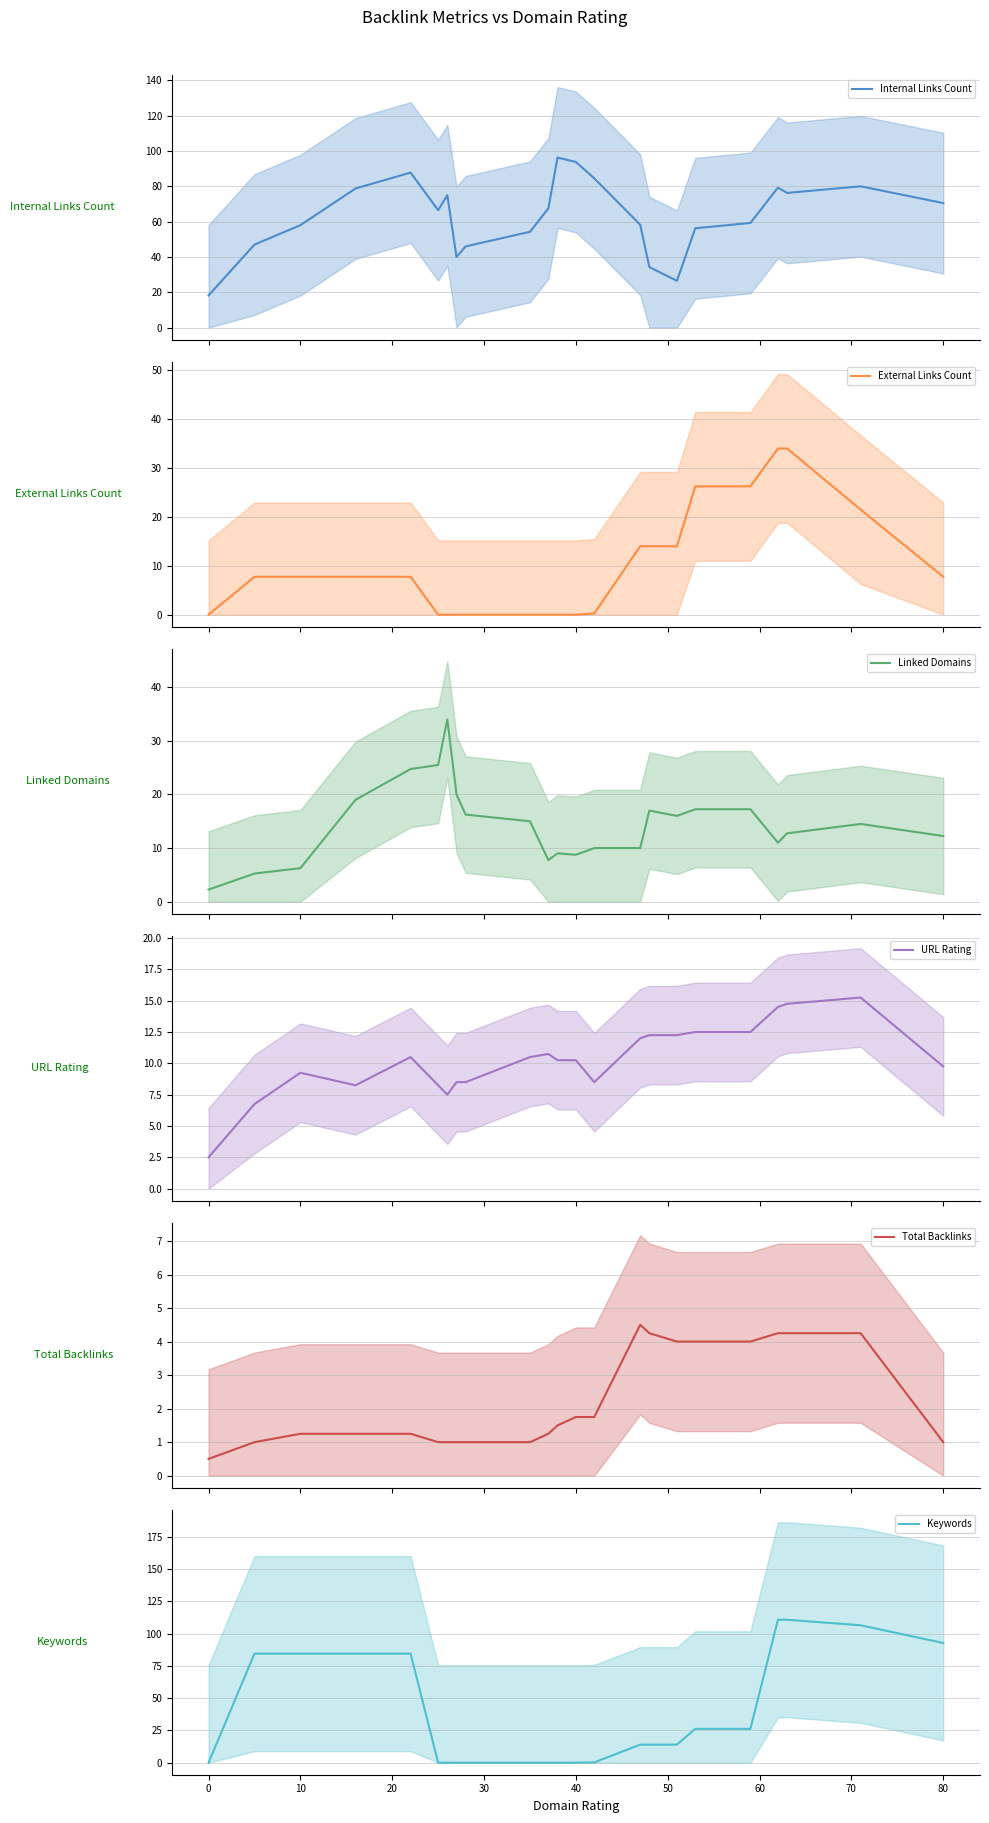

What is the minimum value for URL Rating?

2.5